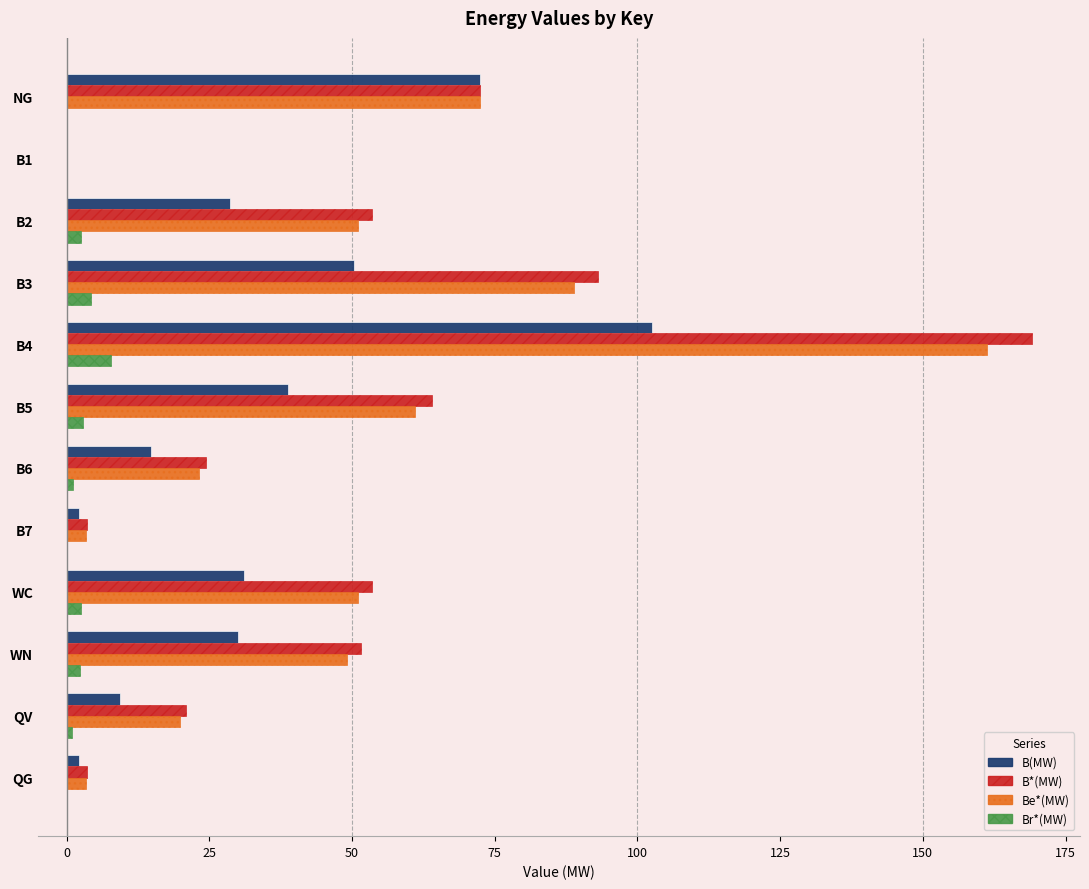

What is the sum of all Be*(MW) values?

584.7